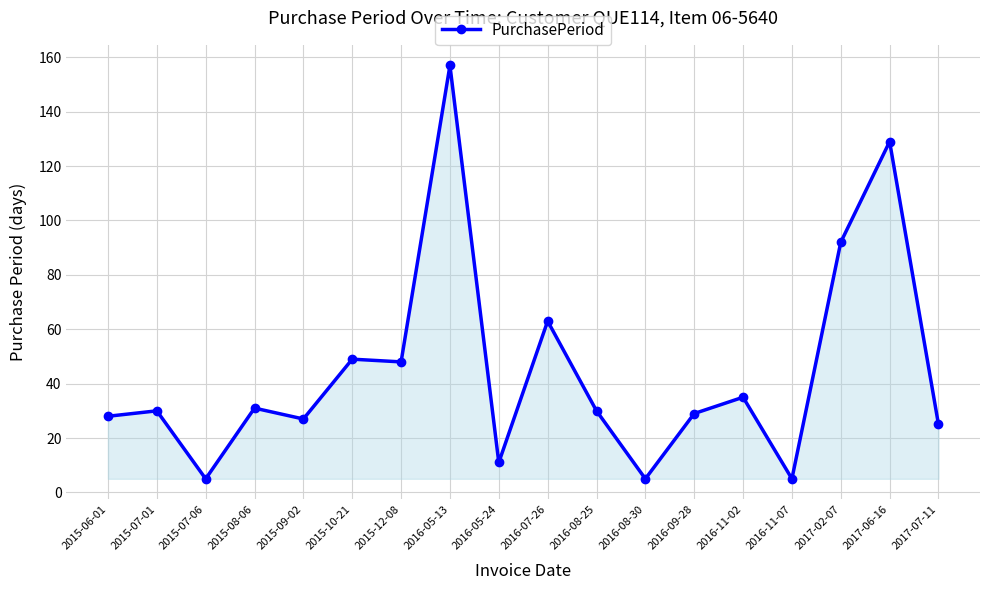

Reading left to right, extract all data points from this chart.

2015-06-01=28	2015-07-01=30	2015-07-06=5	2015-08-06=31	2015-09-02=27	2015-10-21=49	2015-12-08=48	2016-05-13=157	2016-05-24=11	2016-07-26=63	2016-08-25=30	2016-08-30=5	2016-09-28=29	2016-11-02=35	2016-11-07=5	2017-02-07=92	2017-06-16=129	2017-07-11=25